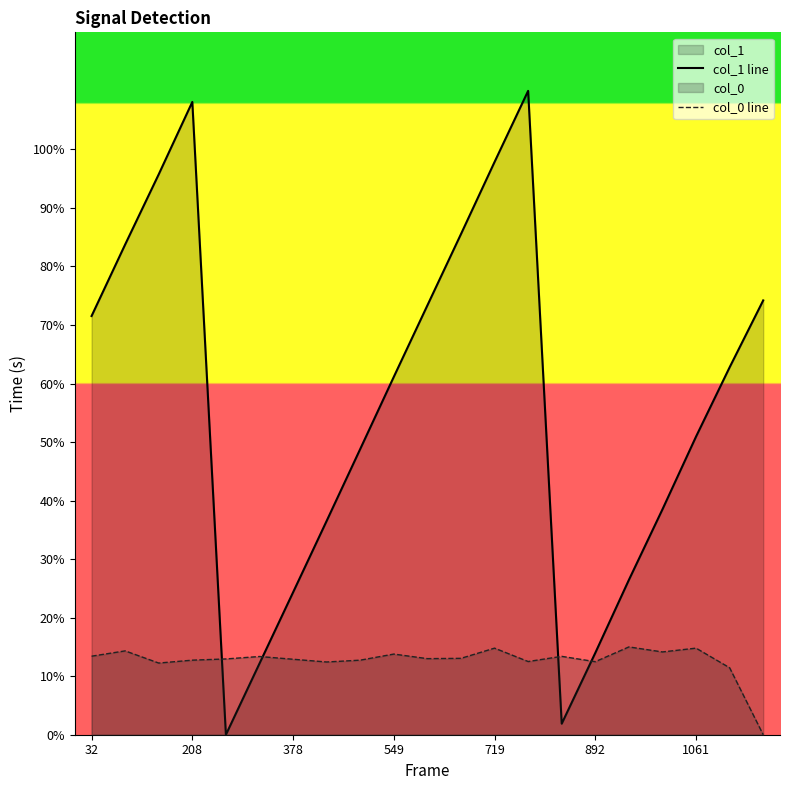

Is the value of col_0 line at 208 greater than the value of col_1 line at 892?

No